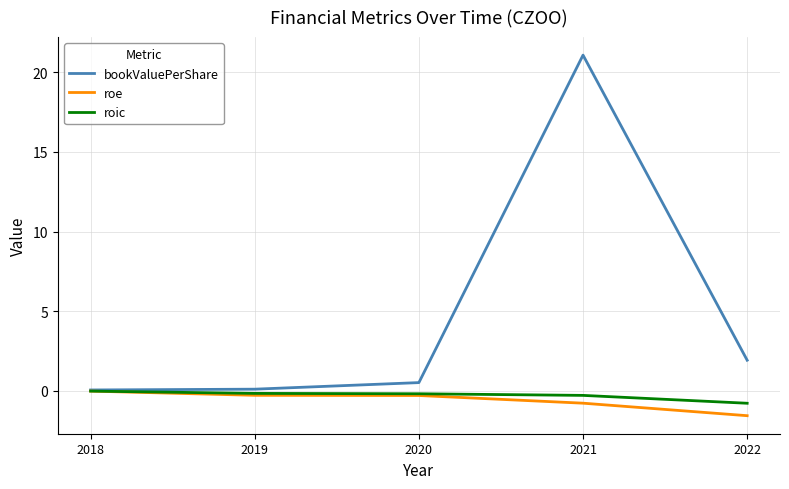

Between 2021 and 2022, which series saw the biggest shift?

bookValuePerShare